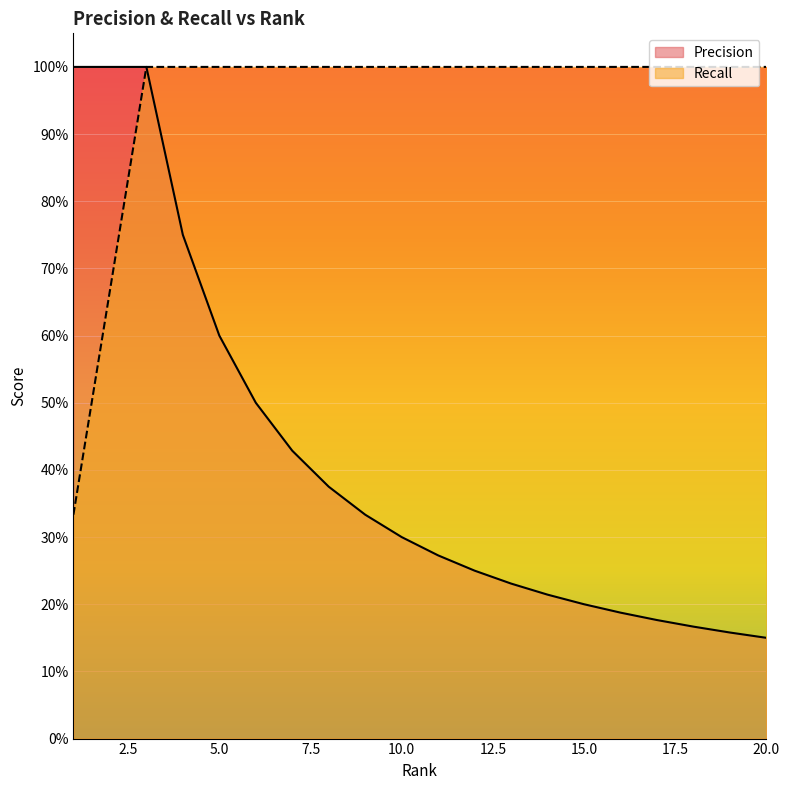

What are all the series names shown in the legend?

Precision, Recall